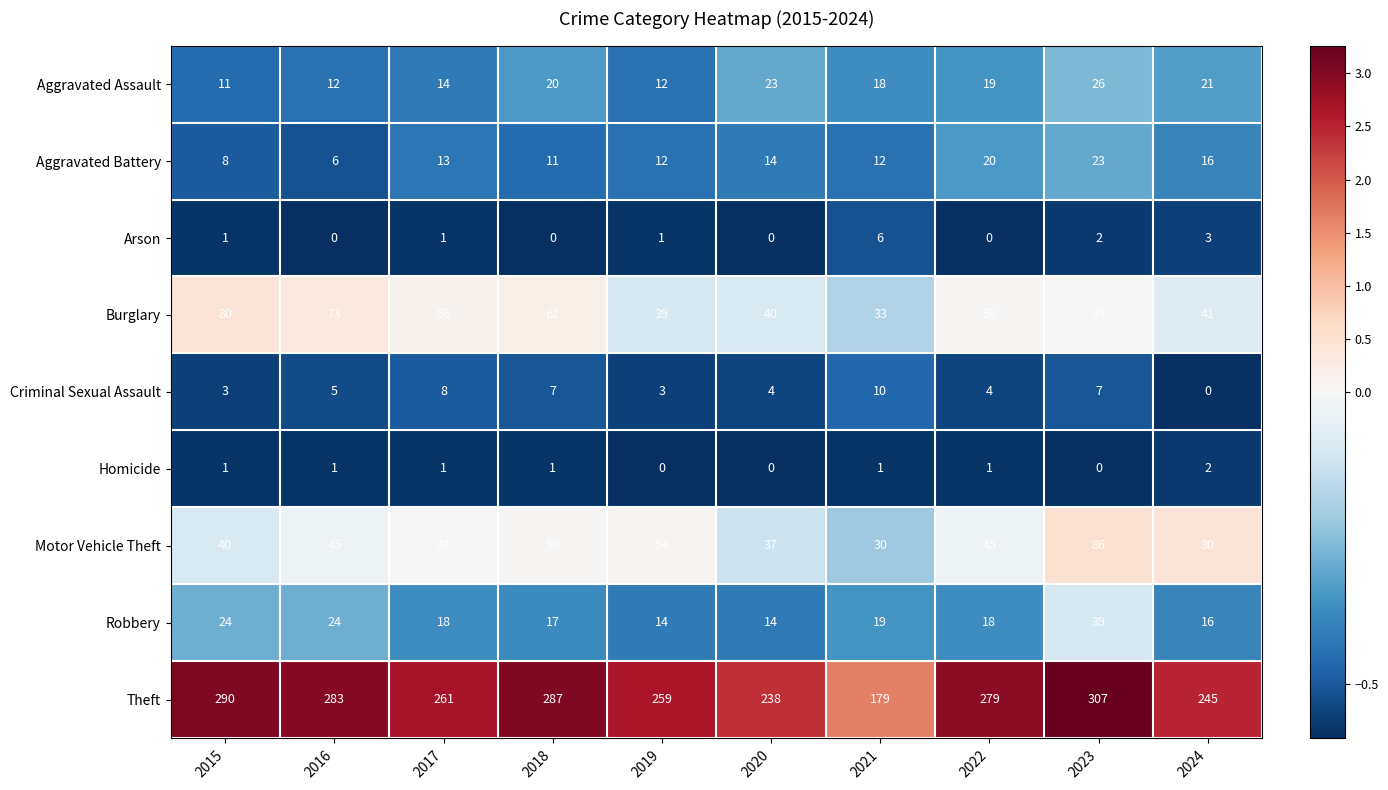

At which label does Motor Vehicle Theft reach its peak?

2023